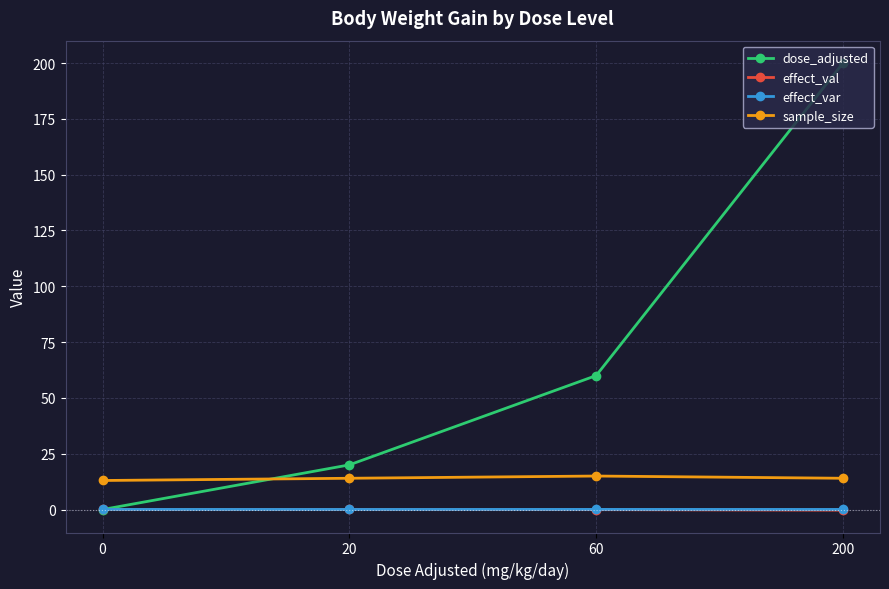

How many categories are shown in the chart?

4